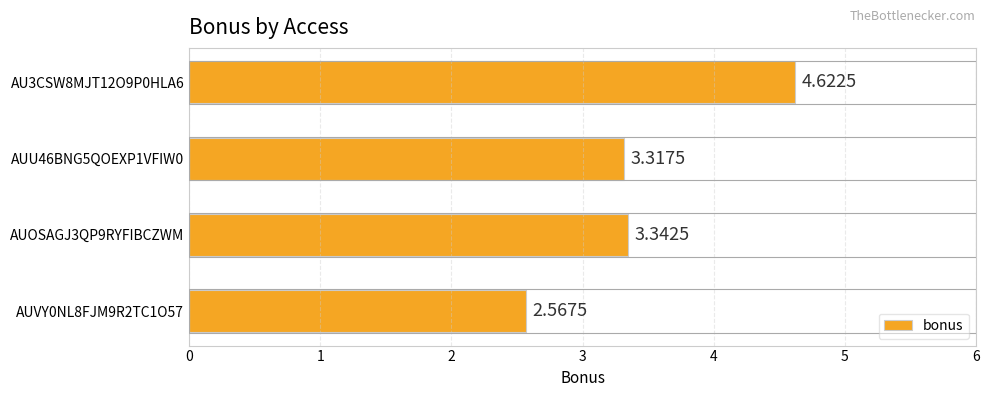

What is the difference between the values at AU3CSW8MJT12O9P0HLA6 and AUVY0NL8FJM9R2TC1O57?

2.1